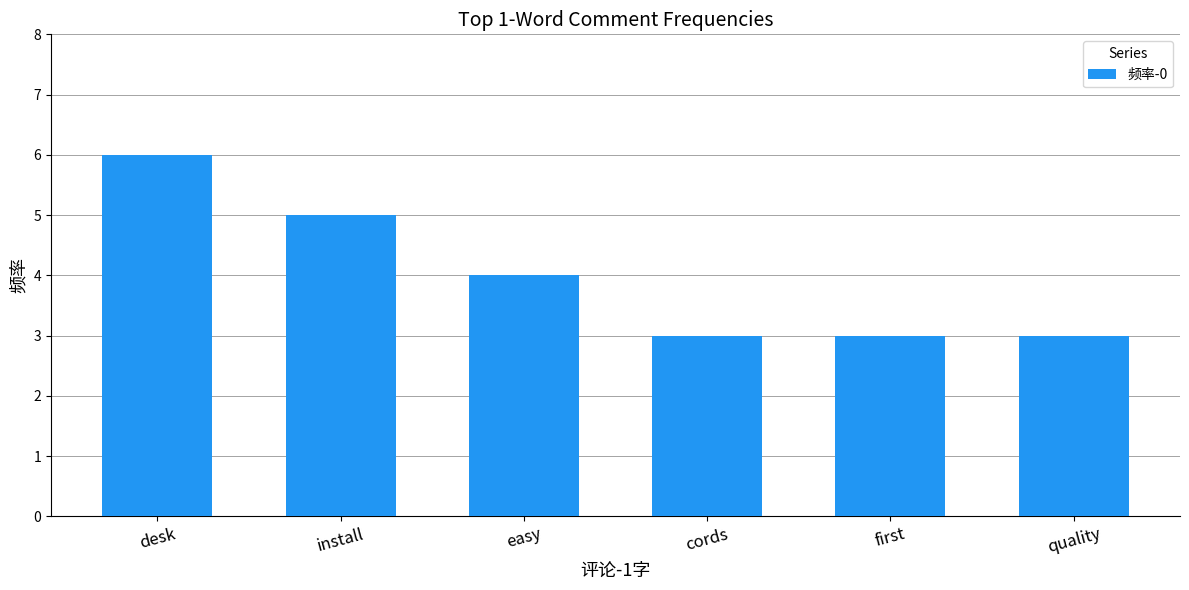

Approximately how many times larger is the value at easy compared to quality?

1.3